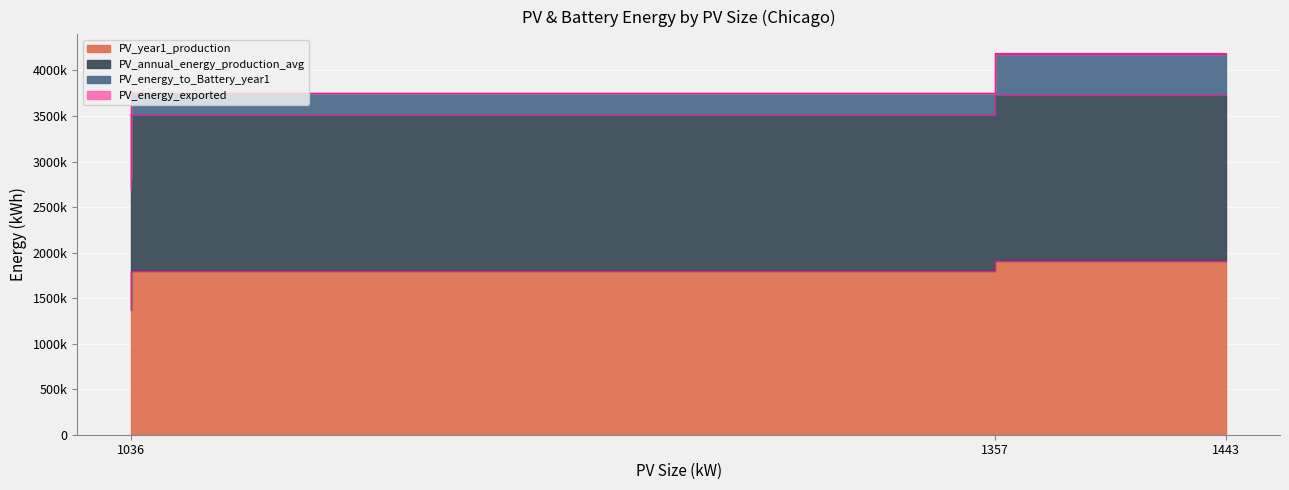

What is the greatest value displayed?

3735847